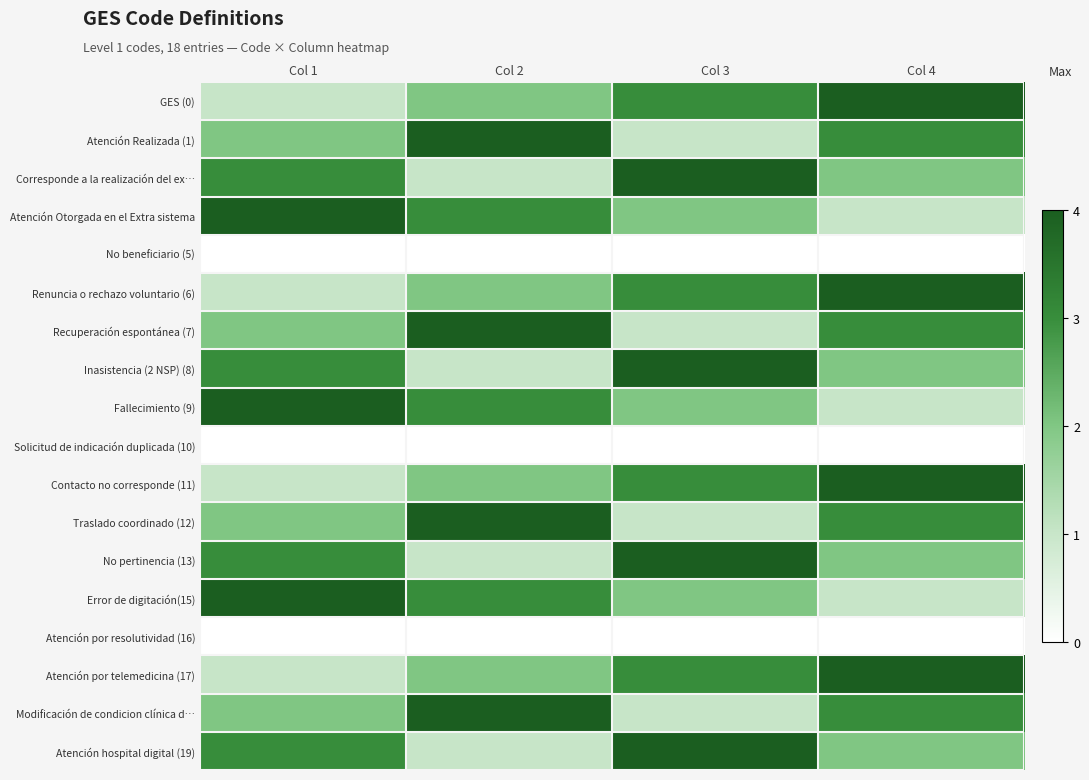

Which has a higher value, Col 1 or Col 2?

Col 2